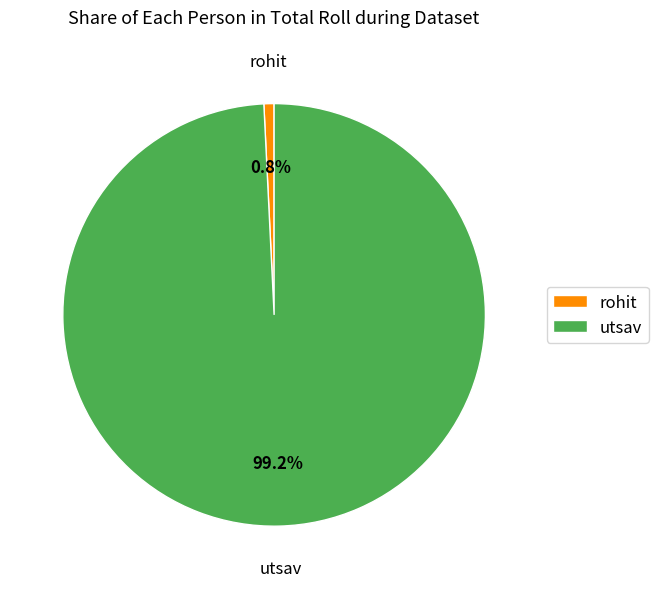

What portion of the pie excludes rohit?

99.2%